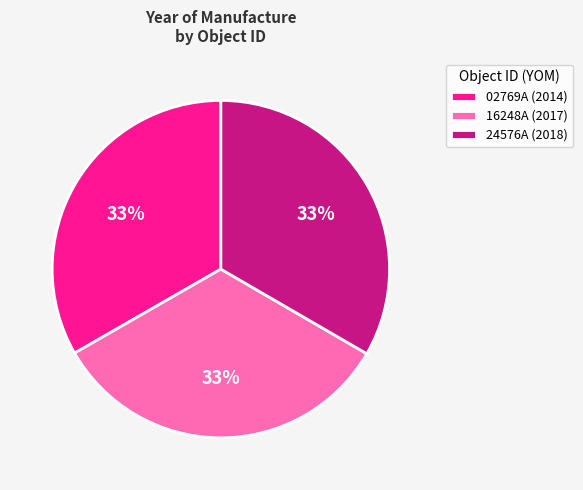

Do 24576A (2018) and 02769A (2014) together represent more than half of the pie?

Yes